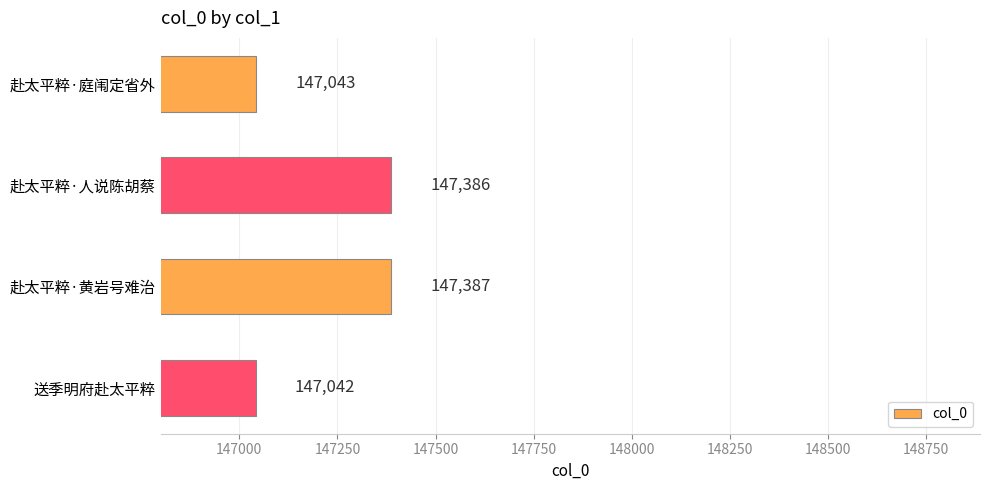

The chart shows a value of 224492 at 送季明府赴太平粹. True or false?

False